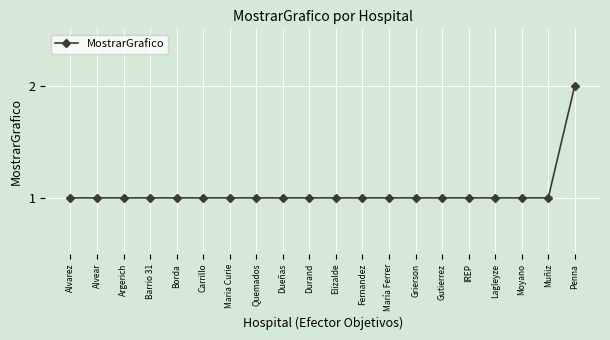

What is the sum of all values?

21